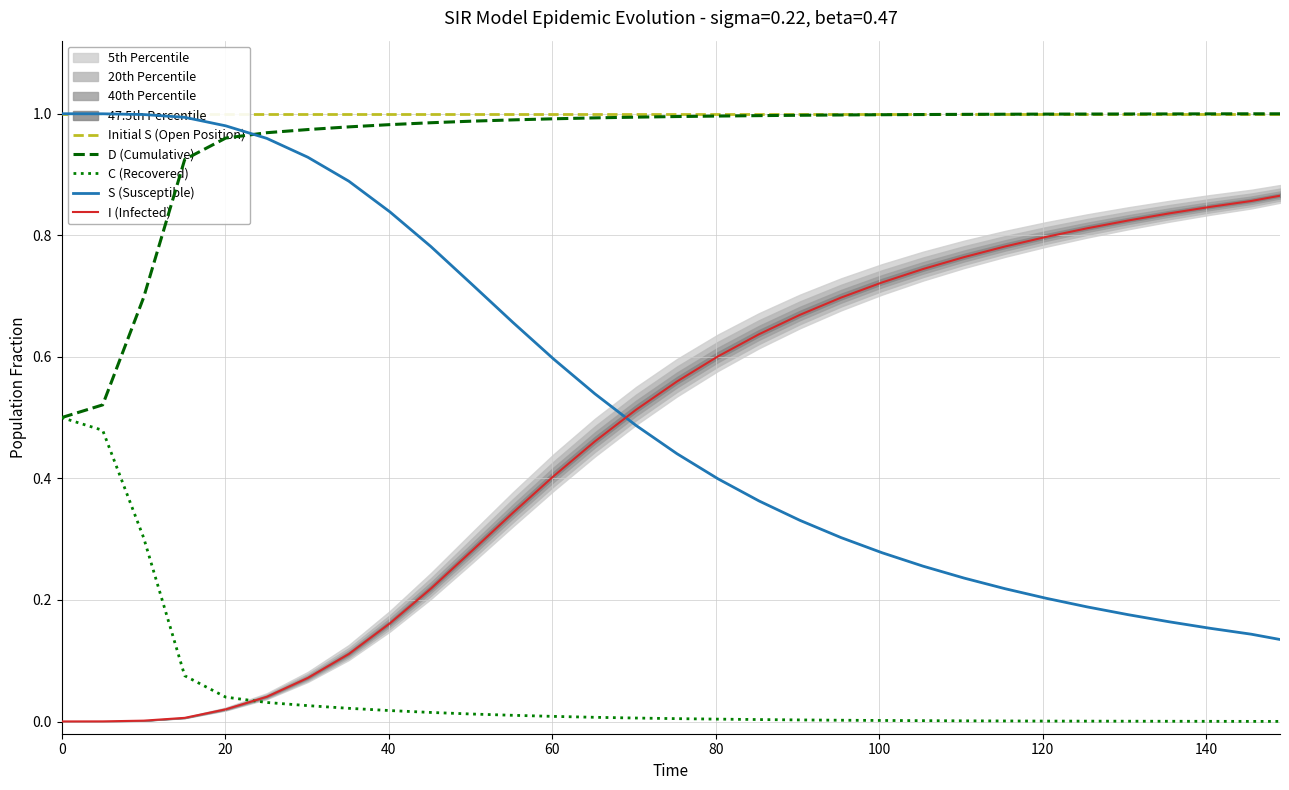

True or false: C (Recovered) and S (Susceptible) cross at least once.

False